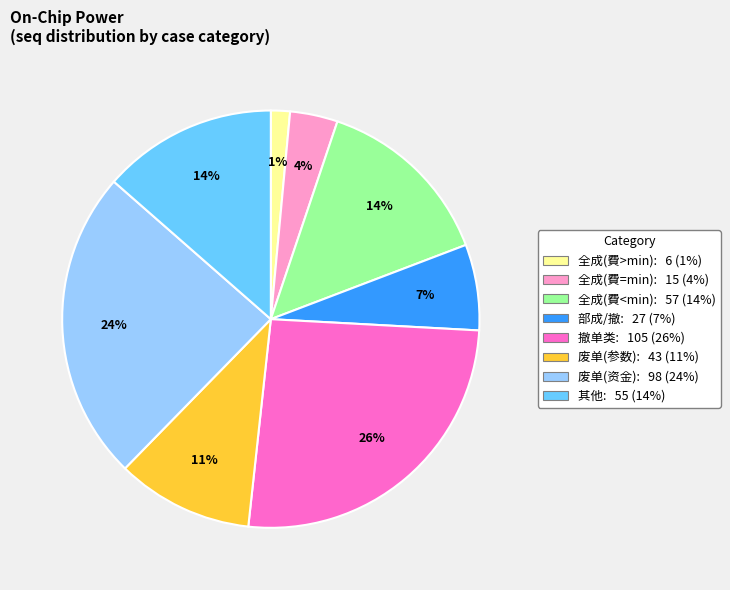

To the nearest percent, what is the average slice percentage?

12%